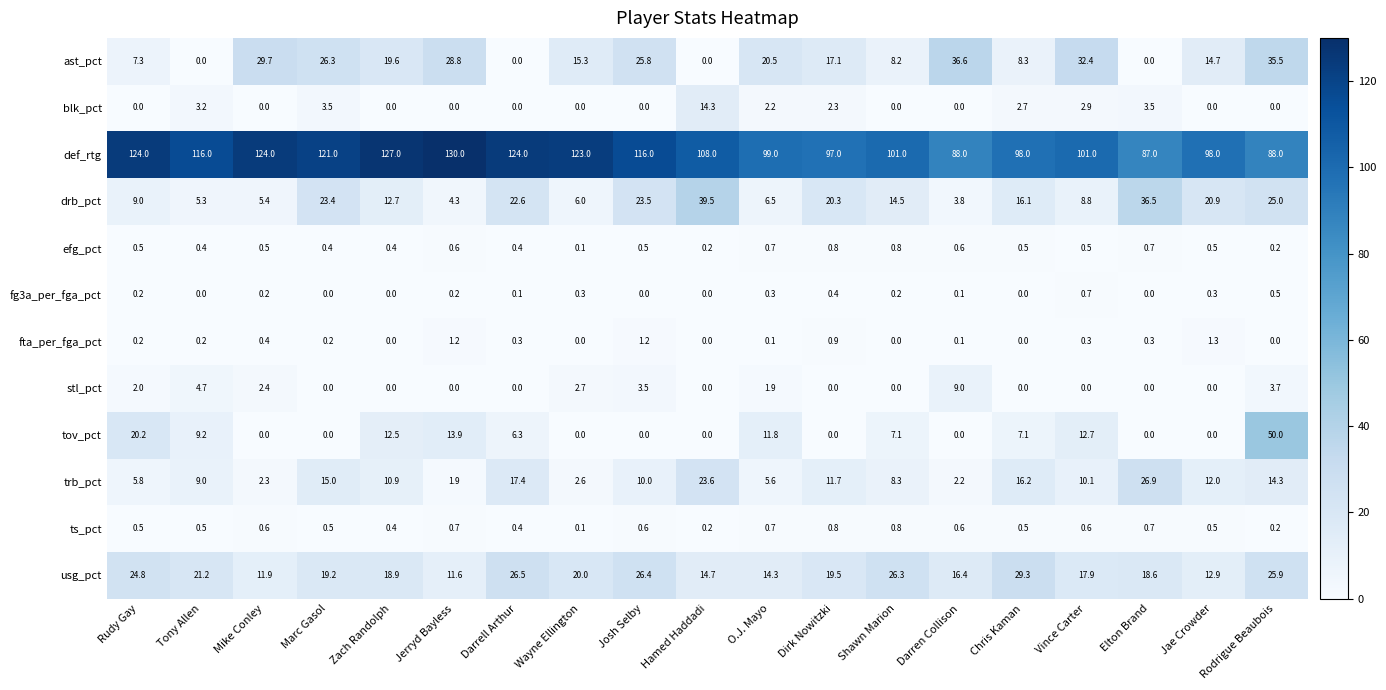

What is the sum of all trb_pct values?

205.8